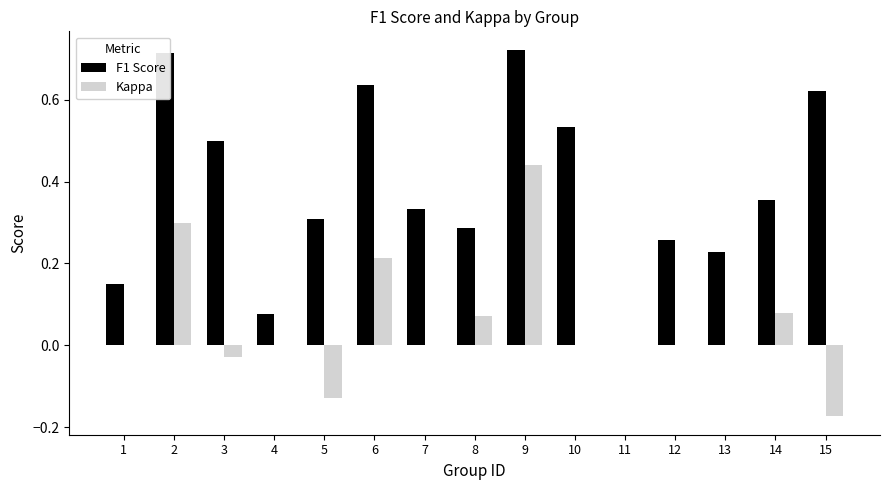

What is the sum of the F1 Score values at 2 and 7?

1.0